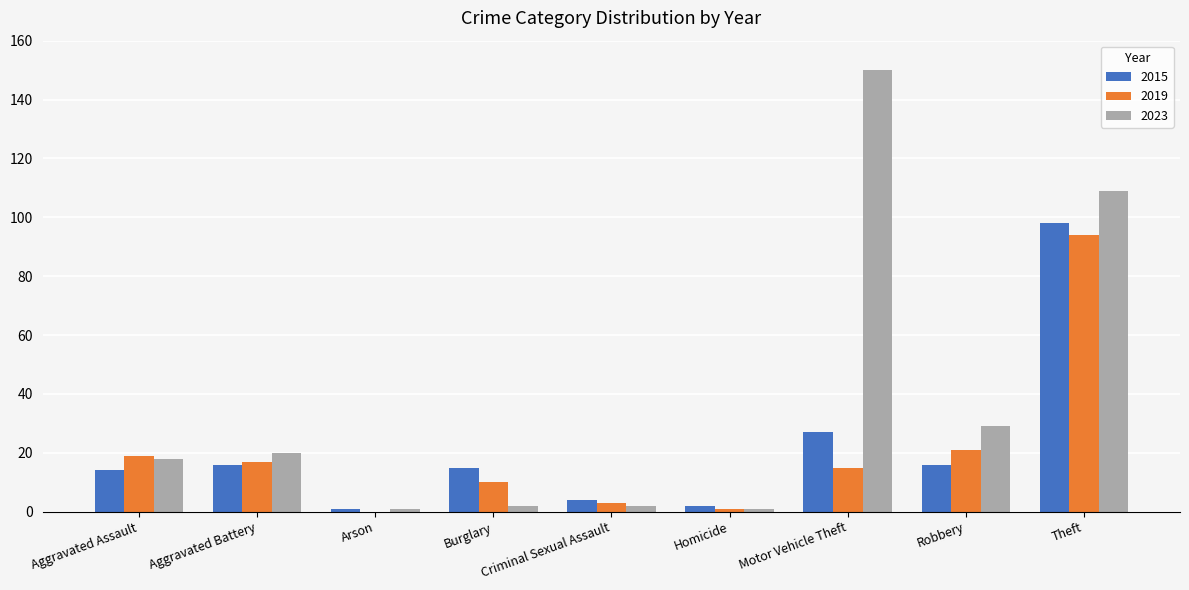

Where is 2023 nearest to the value 75?

Theft